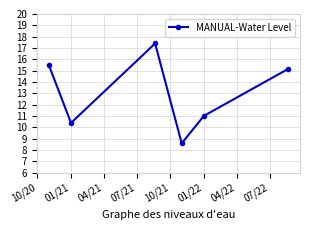

How many points are higher than both their immediate neighbors (excluding endpoints)?

1